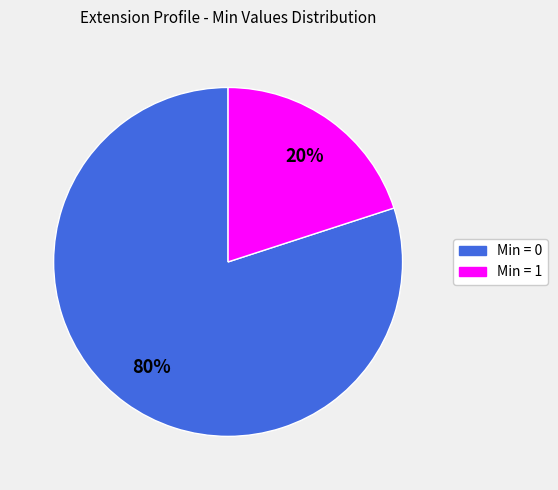

To the nearest percent, what is the difference between the largest and smallest slice percentages?

60%